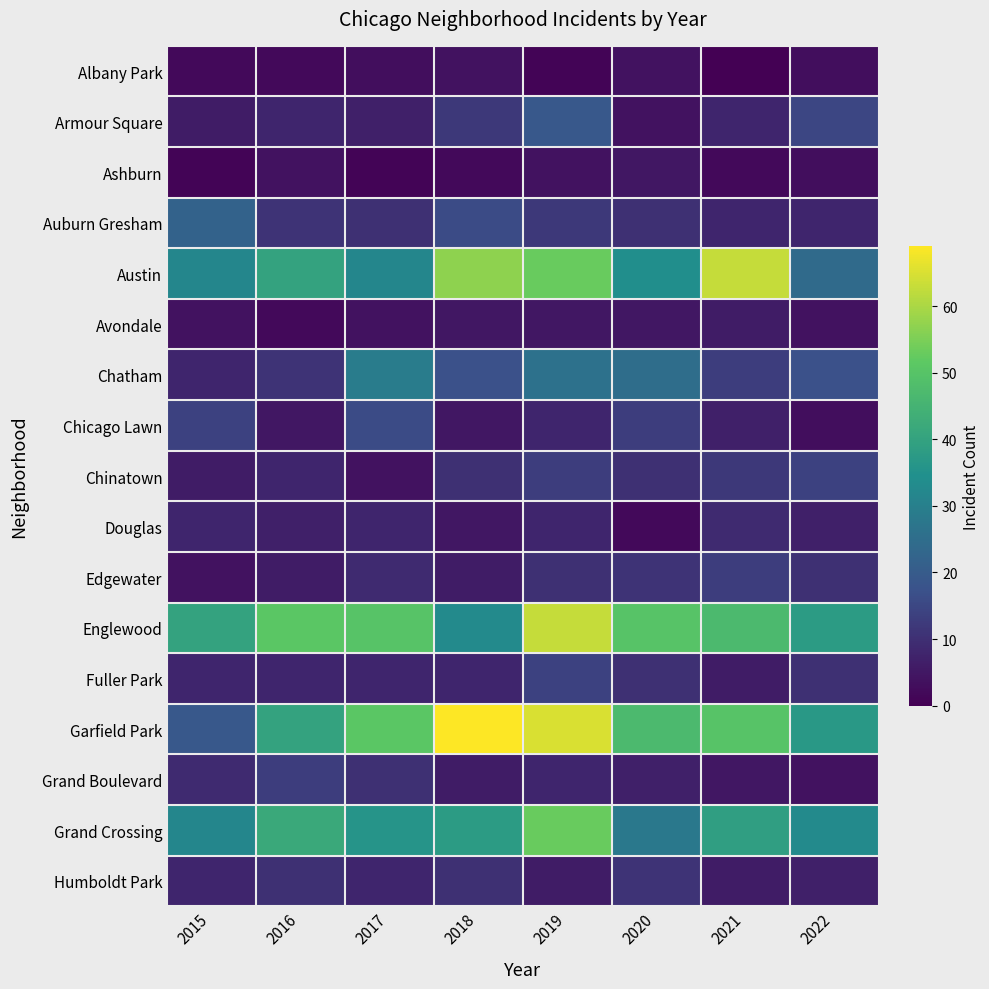

How many categories are shown in the chart?

8